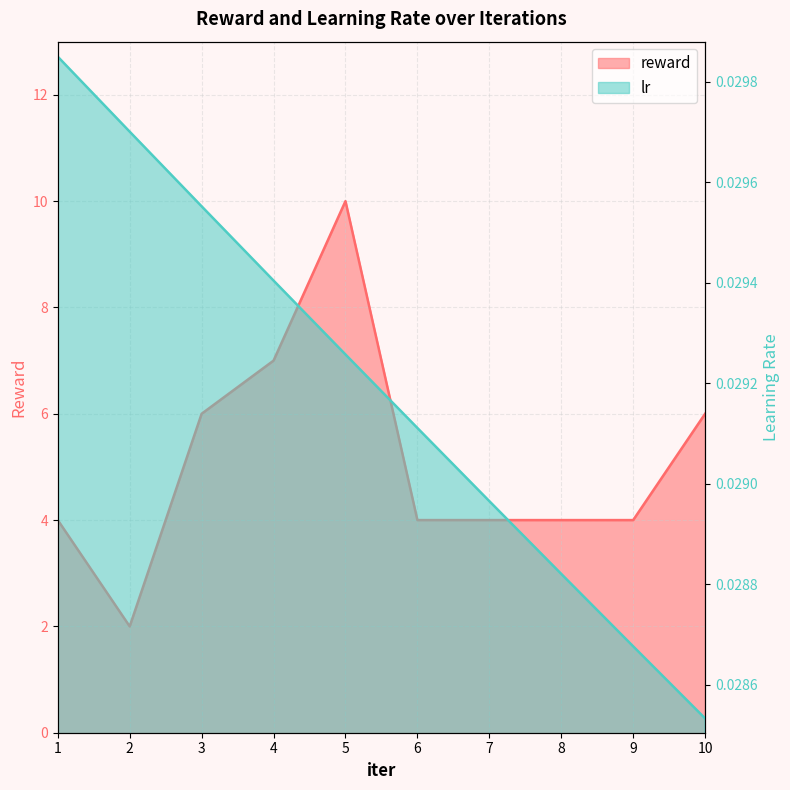

True or false: reward has more than 0 interior local peaks.

True